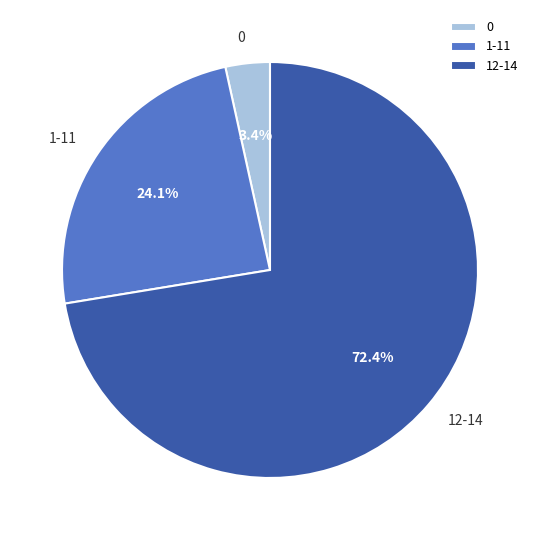

Combined, do 0 and 12-14 account for over 50%?

Yes